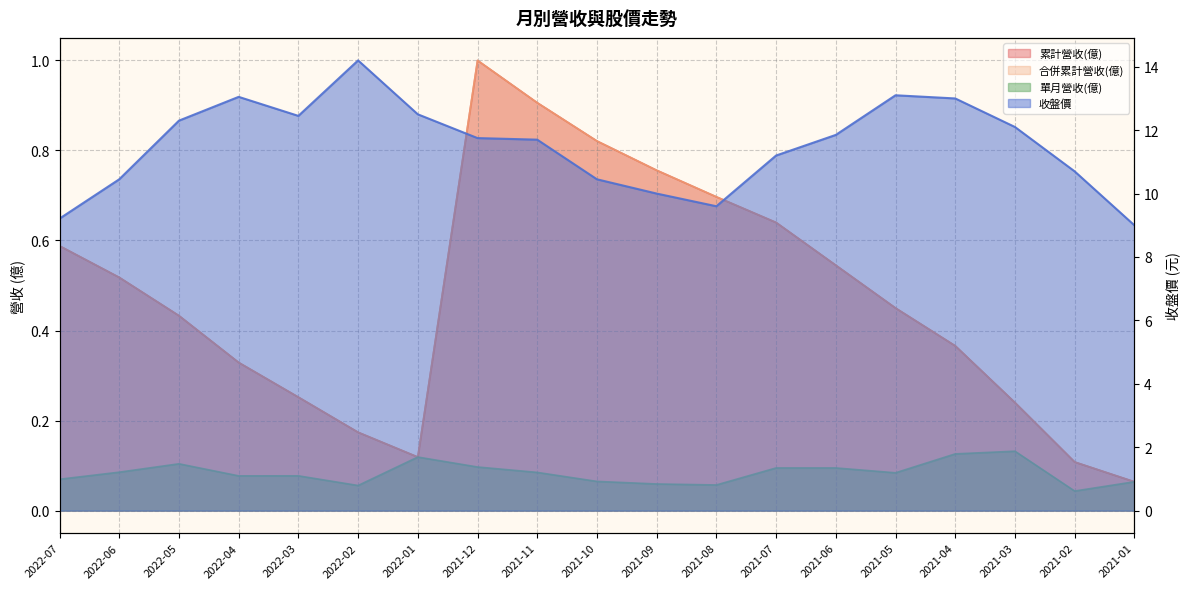

Rank the series at 2022-01 from highest to lowest value.

收盤價, 累計營收(億), 合併累計營收(億), 單月營收(億)